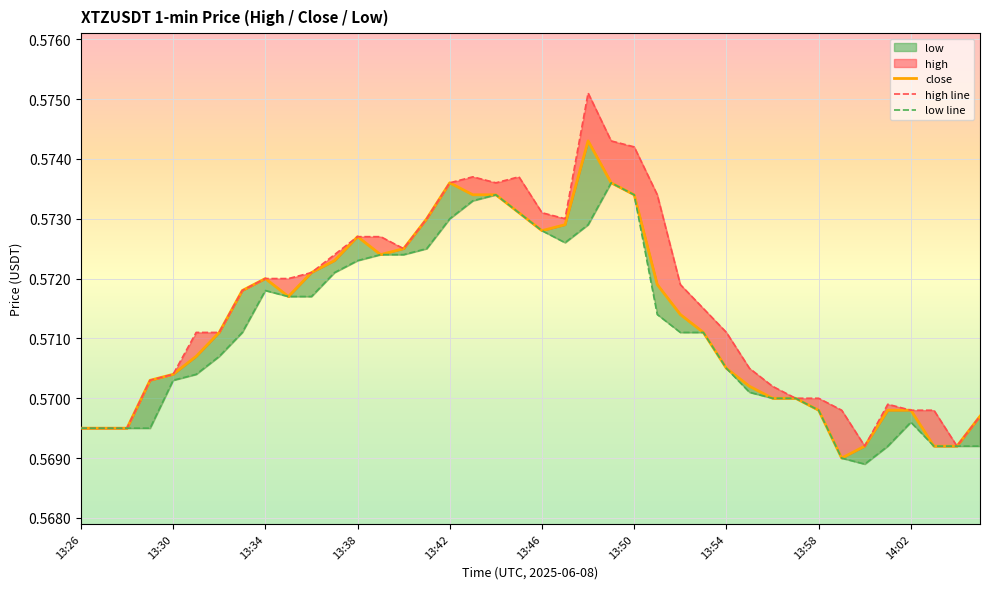

What is the approximate value of close at 39?

0.6